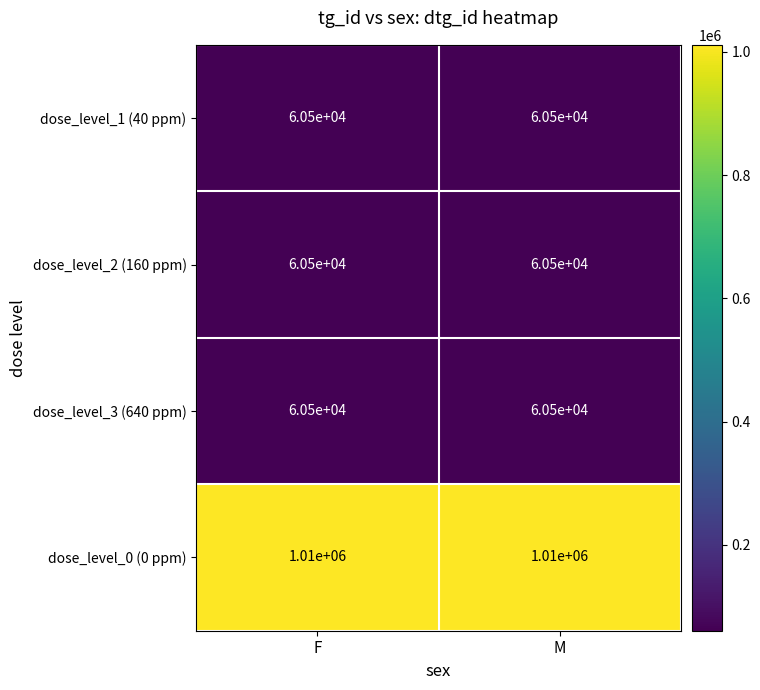

What is the average value of the dose_level_0 (0 ppm) series?

1010000